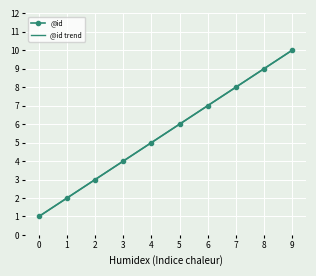

True or false: @id trend and @id cross at least once.

False